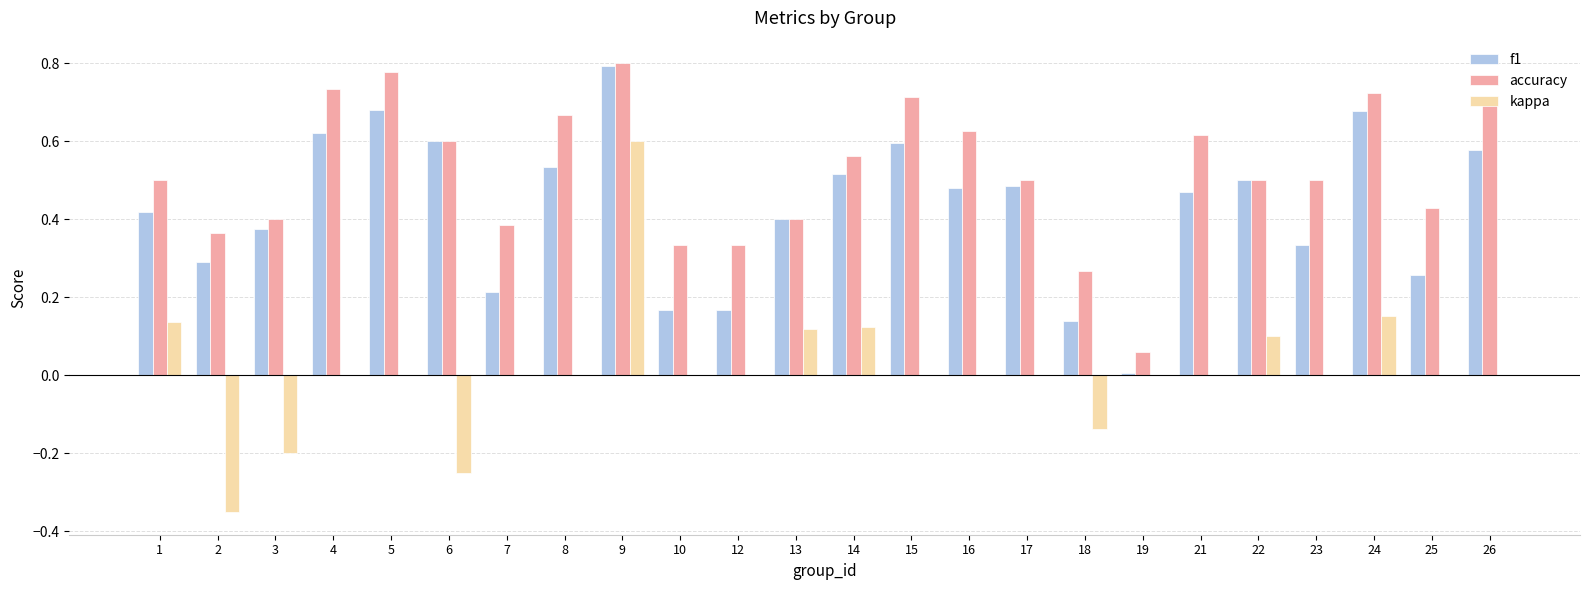

At which label does f1 reach its peak?

9